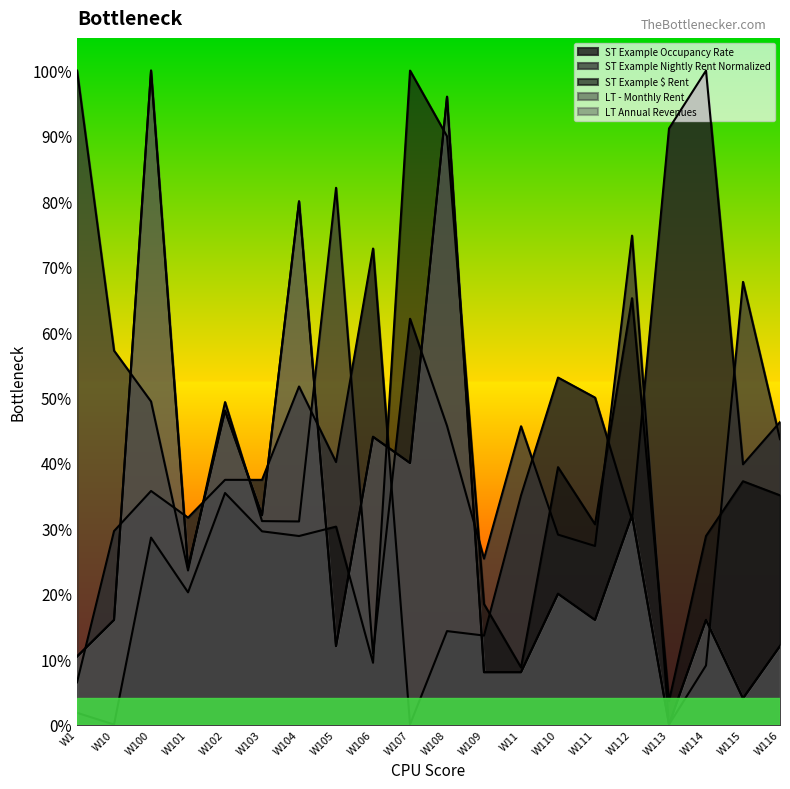

Does the chart display data point markers on the line(s)?

No